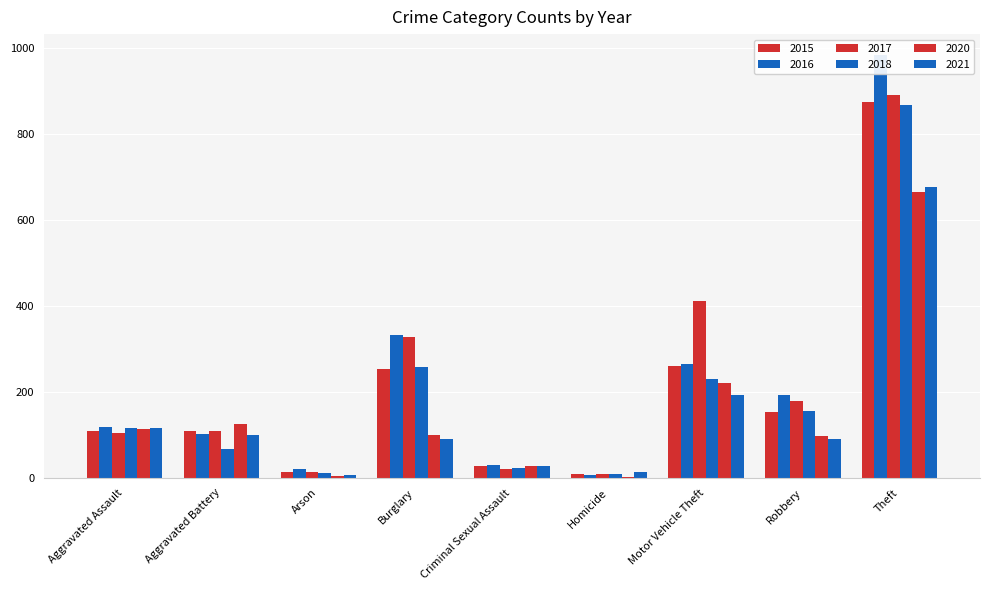

Which series has the largest total across all categories?

2017